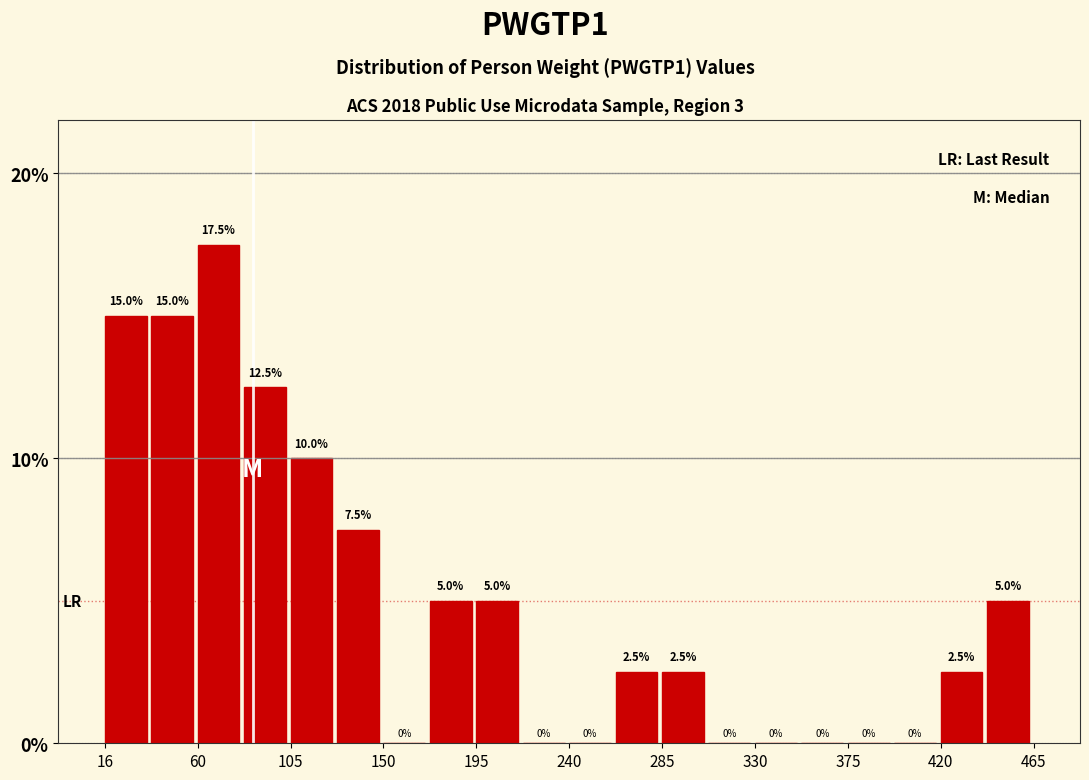

Reading left to right, transcribe this chart: for each bar, give the range it covers on the x-axis and its height. The bar edges are not printed on the chart, so give them approximately, as read against the axis.

15 to 40: 15.0
40 to 60: 15.0
60 to 85: 17.5
85 to 105: 12.5
105 to 130: 10.0
130 to 150: 7.5
150 to 175: 0.0
175 to 195: 5.0
195 to 220: 5.0
220 to 240: 0.0
240 to 265: 0.0
265 to 285: 2.5
285 to 310: 2.5
310 to 330: 0.0
330 to 355: 0.0
355 to 375: 0.0
375 to 400: 0.0
400 to 420: 0.0
420 to 445: 2.5
445 to 465: 5.0